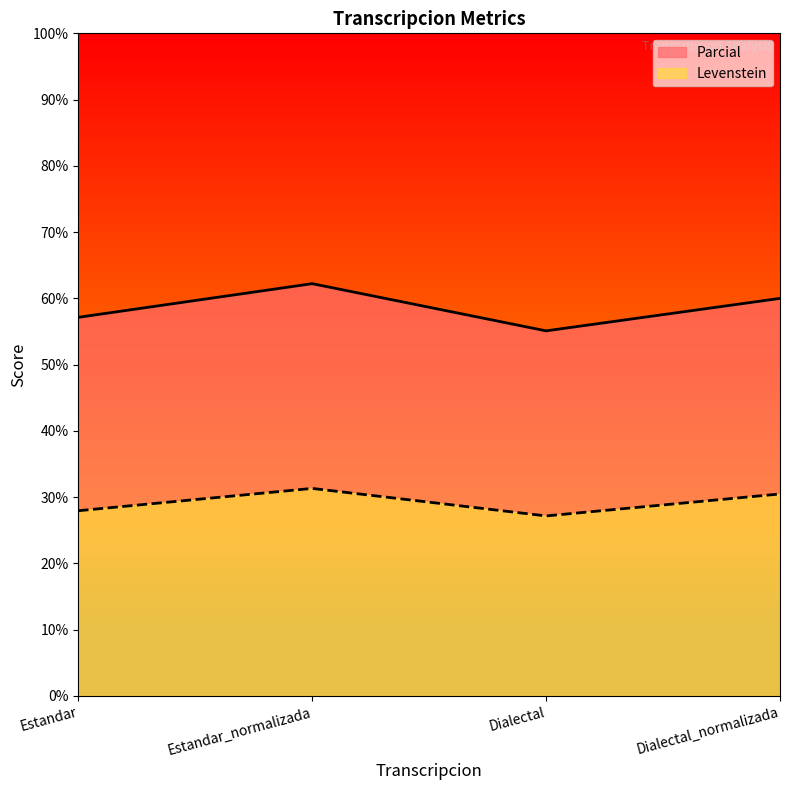

What position from the left is Estandar_normalizada?

2